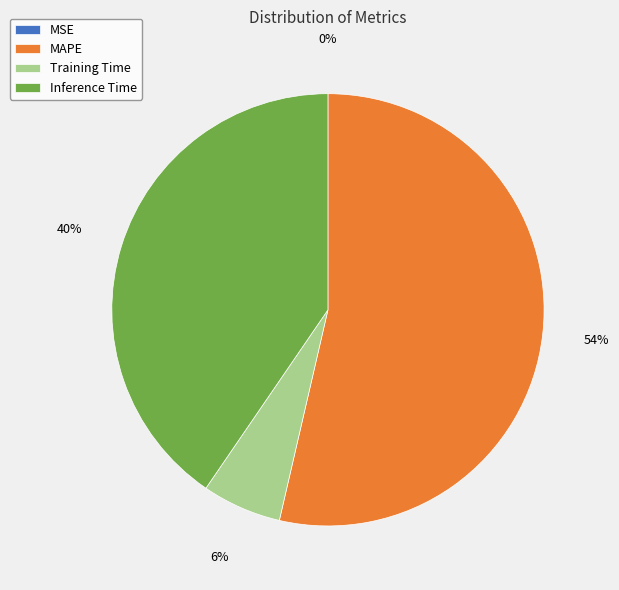

What is the largest slice in the pie chart?

MAPE